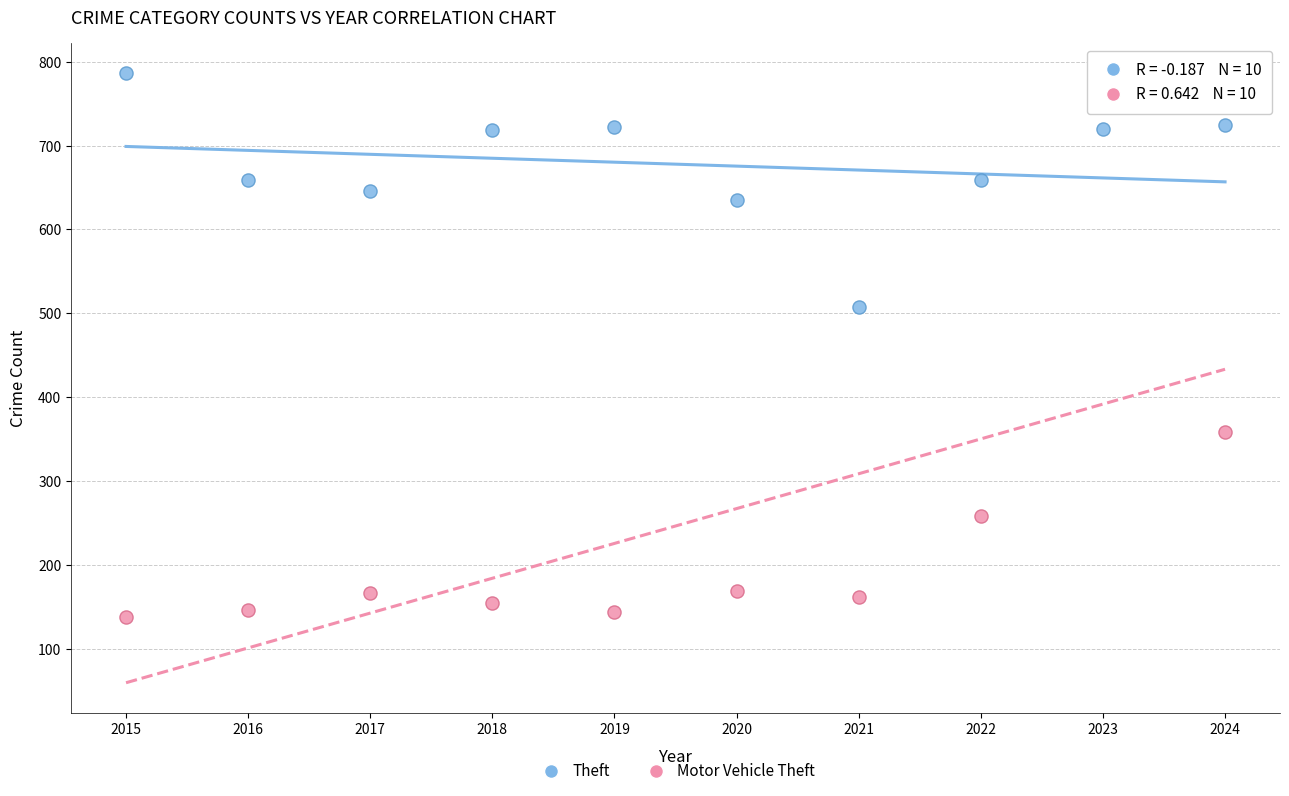

Across all data points, what is the range of Y values (max minus min)?

648